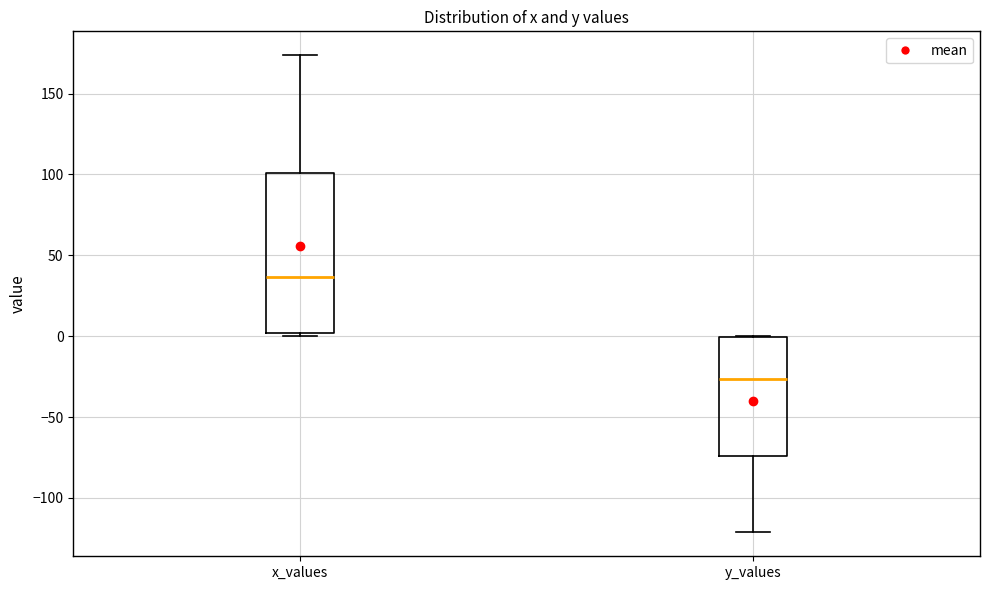

Where is the lower edge of the box for y_values on the y-axis? The values are not printed on the chart, so give them approximately, as read against the axis.

-75